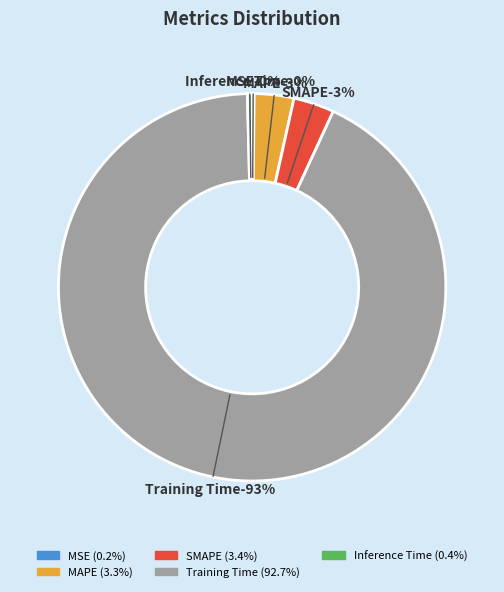

To the nearest percent, what is the combined percentage of MSE and Inference Time?

1%